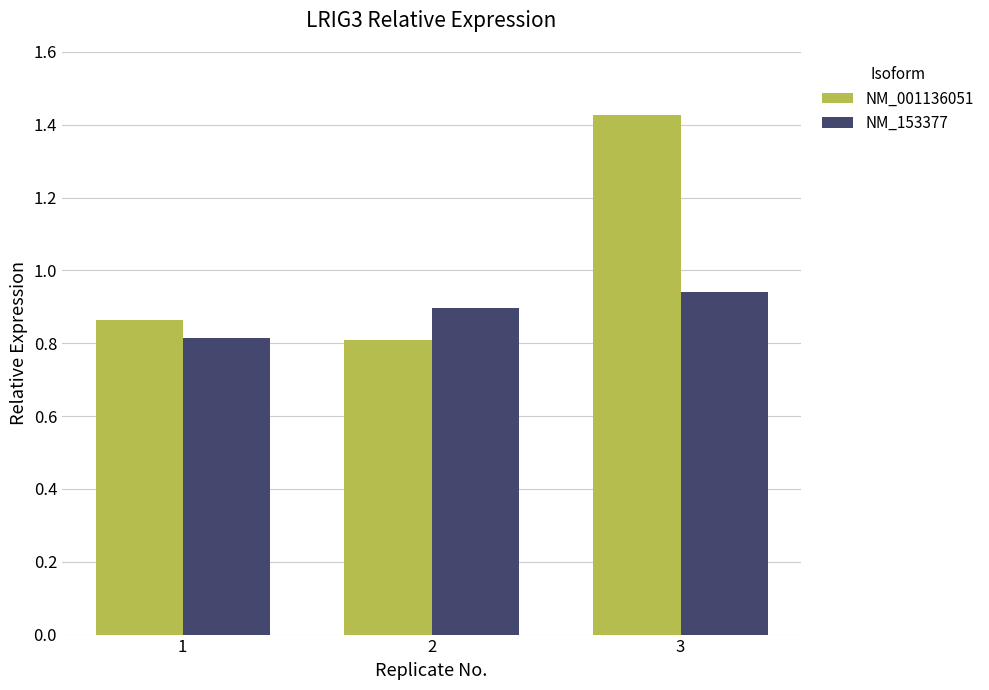

What is the smallest value displayed?

0.8